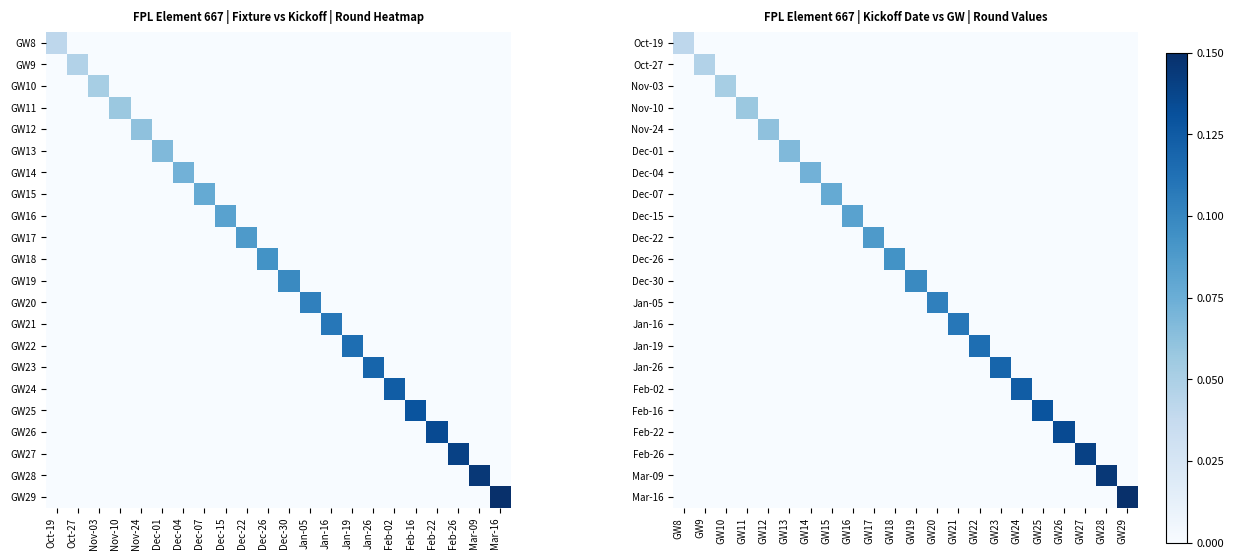

Which series has the largest total across all categories?

Mar-16